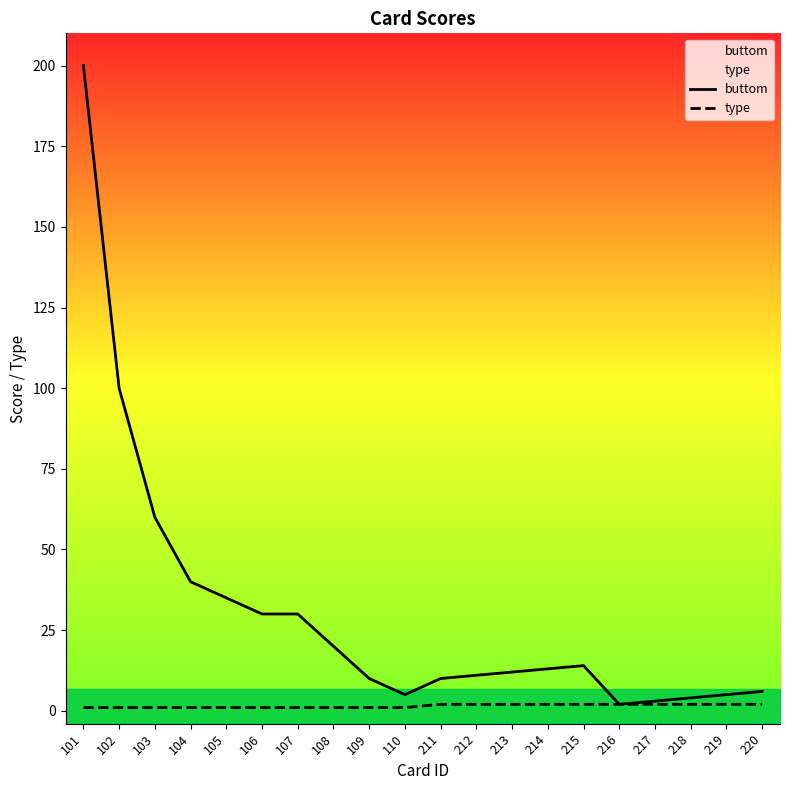

Which series has the largest total across all categories?

buttom